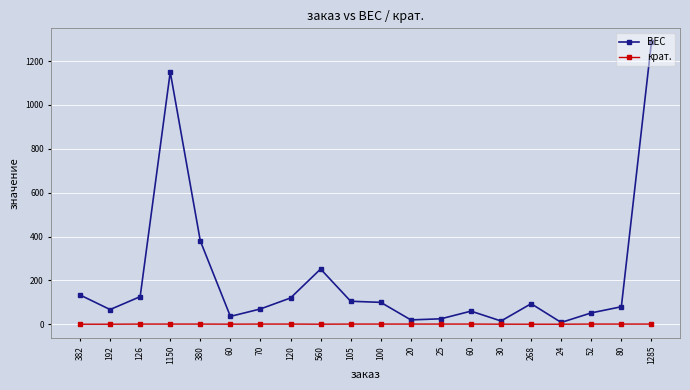

What is the label of the 1st point from the right?

1285